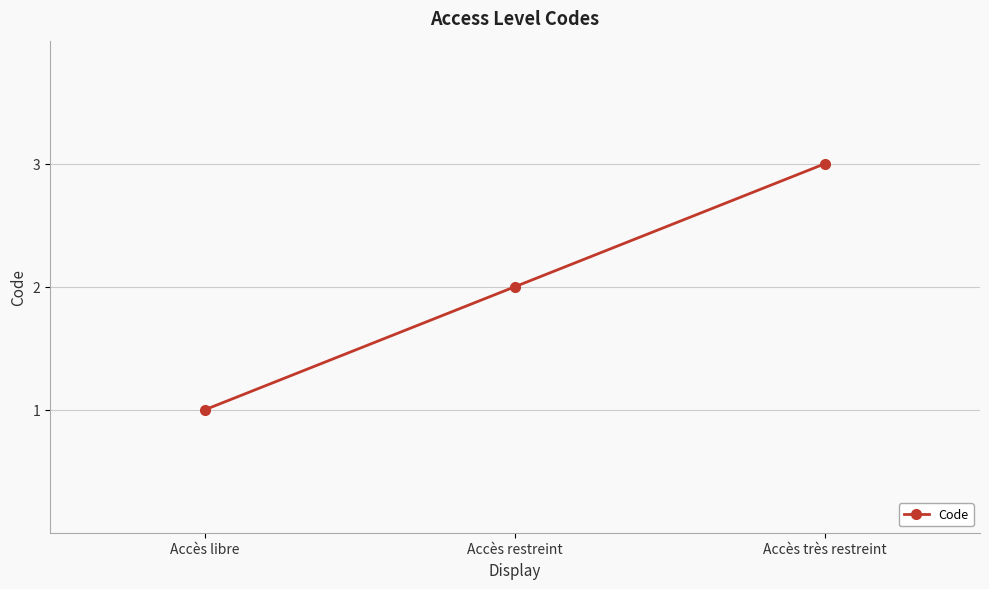

Rank the categories by value from lowest to highest.

Accès libre, Accès restreint, Accès très restreint